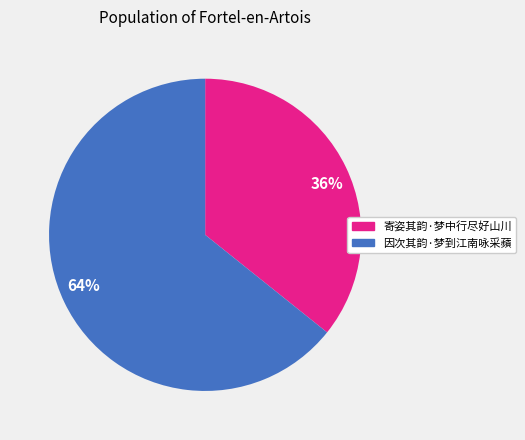

To the nearest percent, what is the combined percentage of 因次其韵·梦到江南咏采蘋 and 寄姿其韵·梦中行尽好山川?

100%